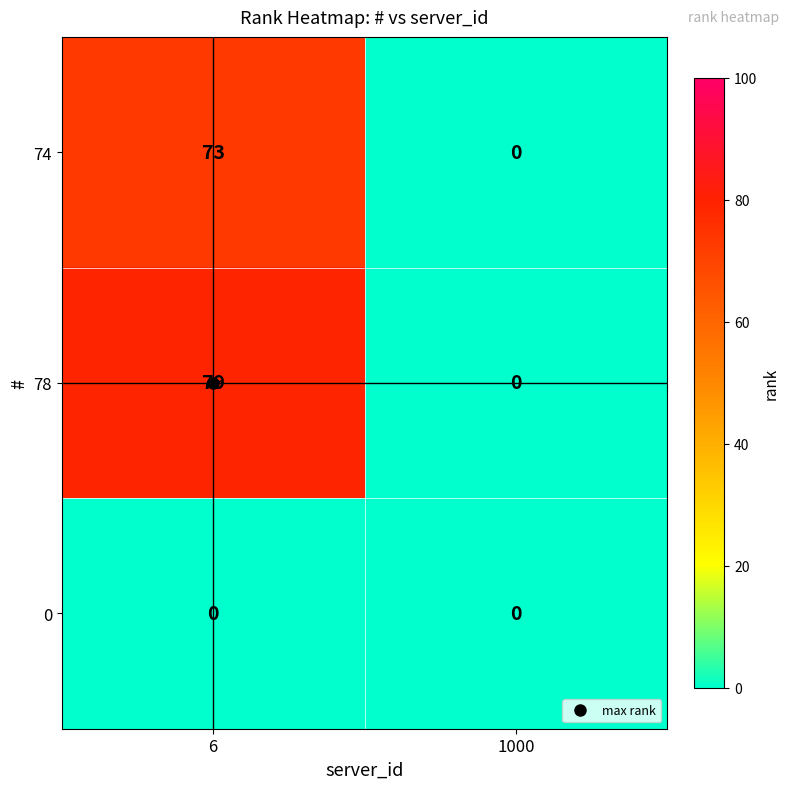

List the labels in order of 78 value, smallest first.

1000, 6